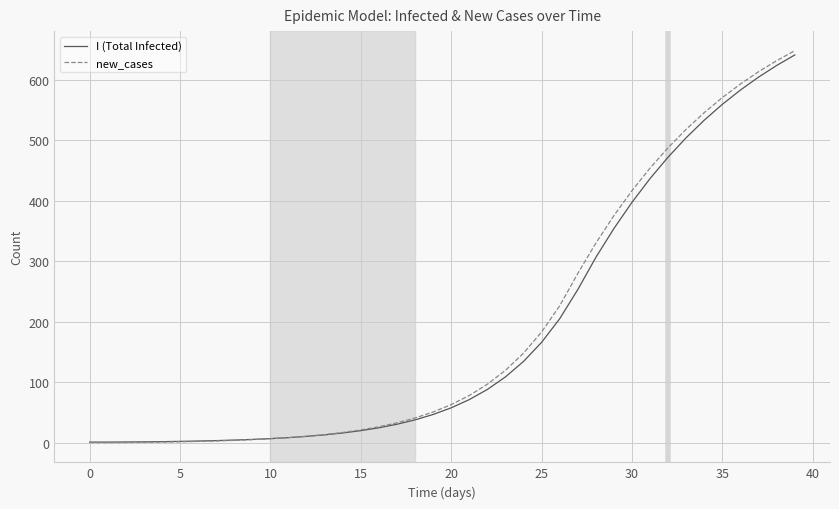

Which series has the largest range (max minus min)?

new_cases